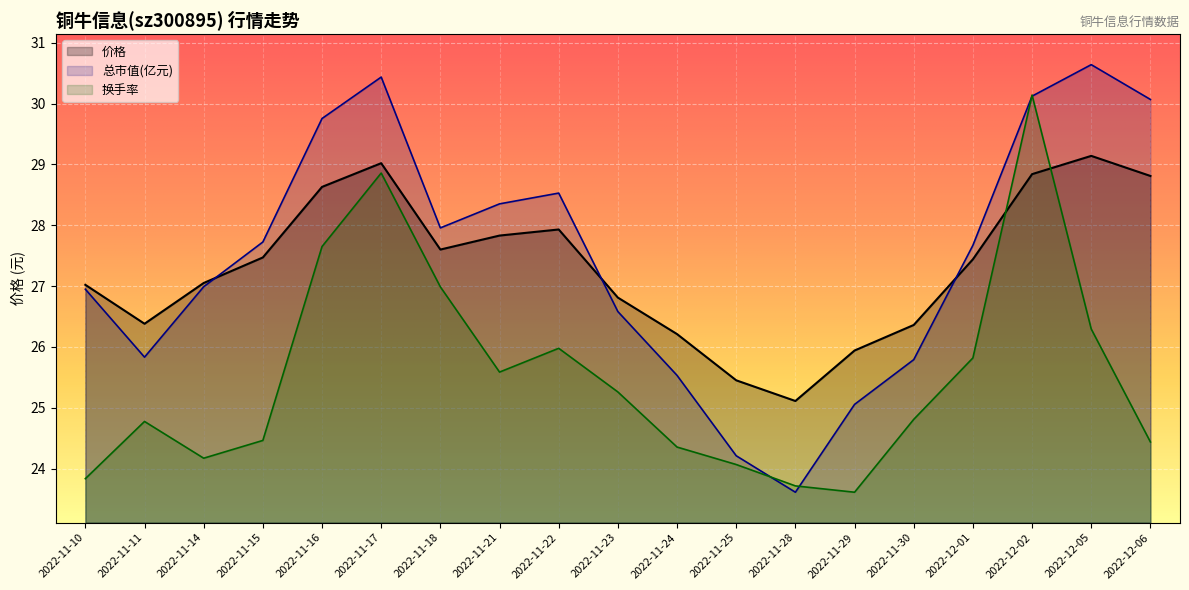

What is the value of the 总市值(亿元) point at the 2nd from the left?

25.8